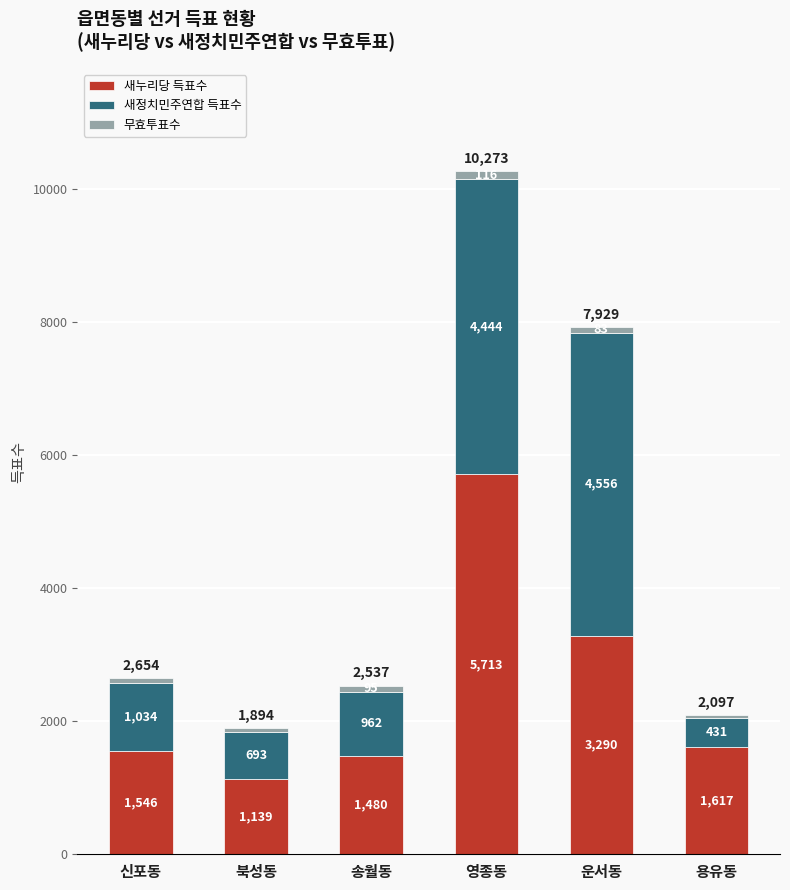

Are the bars horizontal?

No